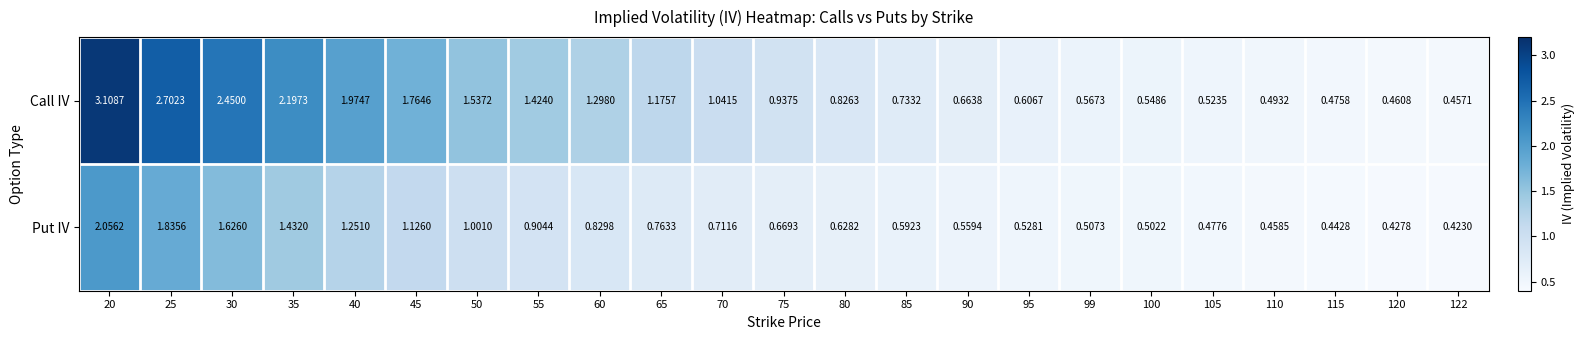

List the series in order of their overall mean, lowest first.

Put IV, Call IV